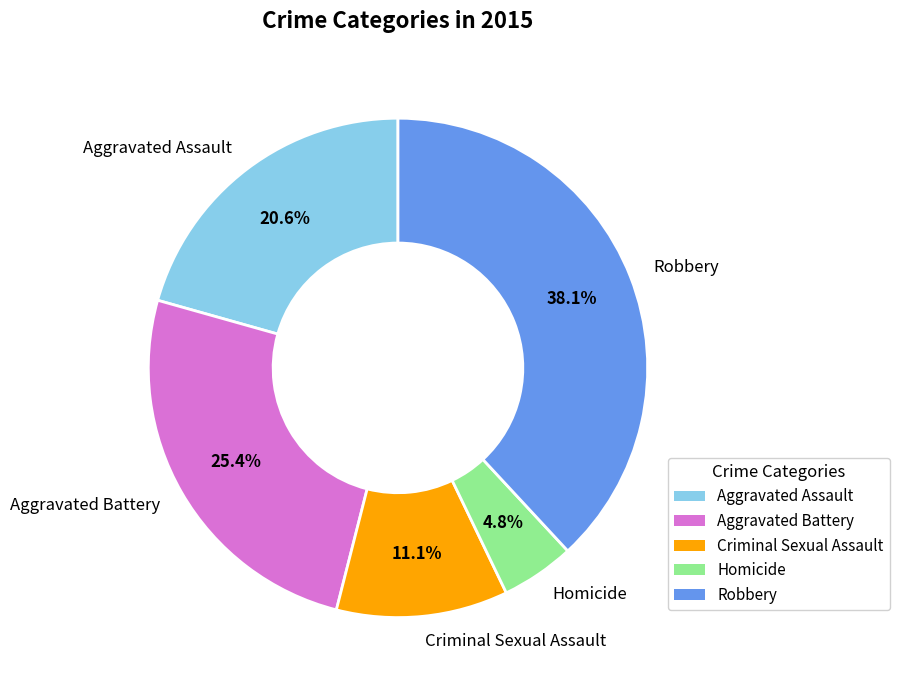

Is Aggravated Battery the majority of the pie?

No